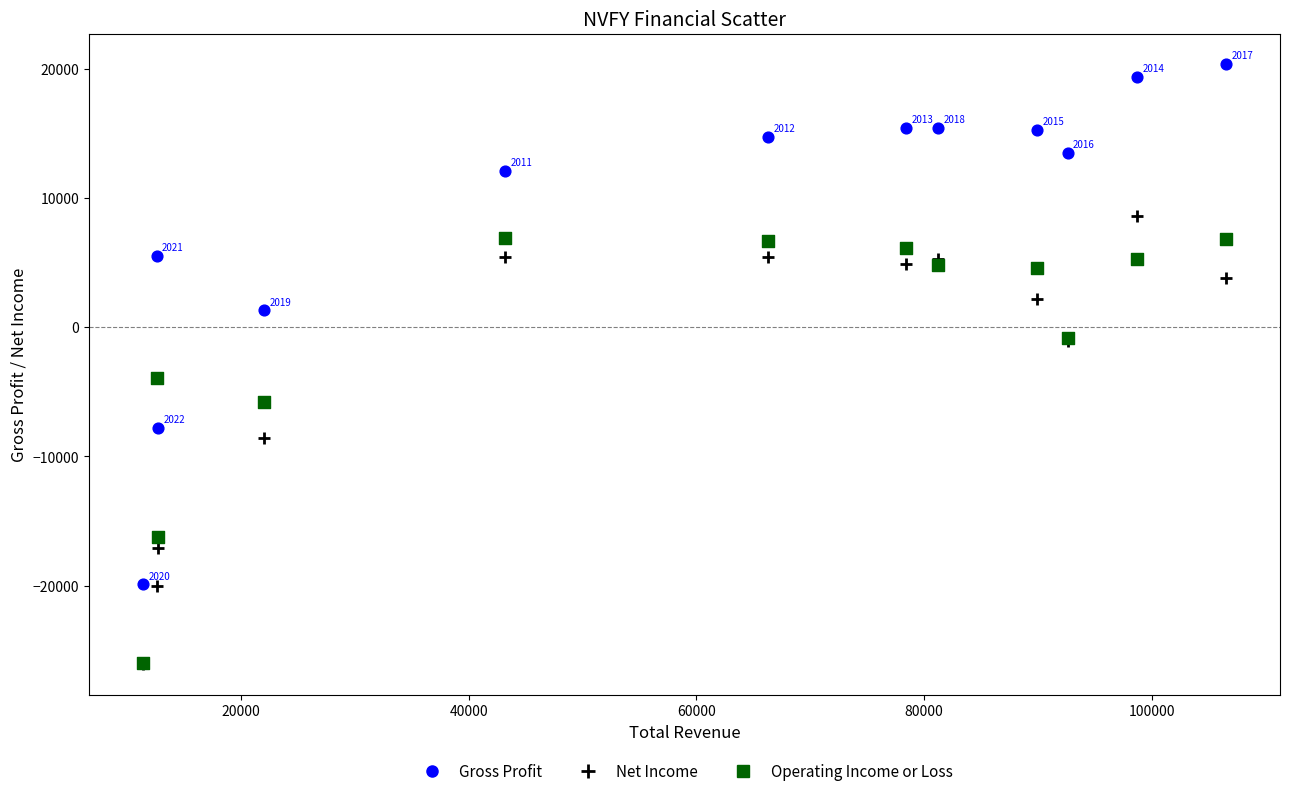

Across all series, what Y value is closest to -2850?

-3900